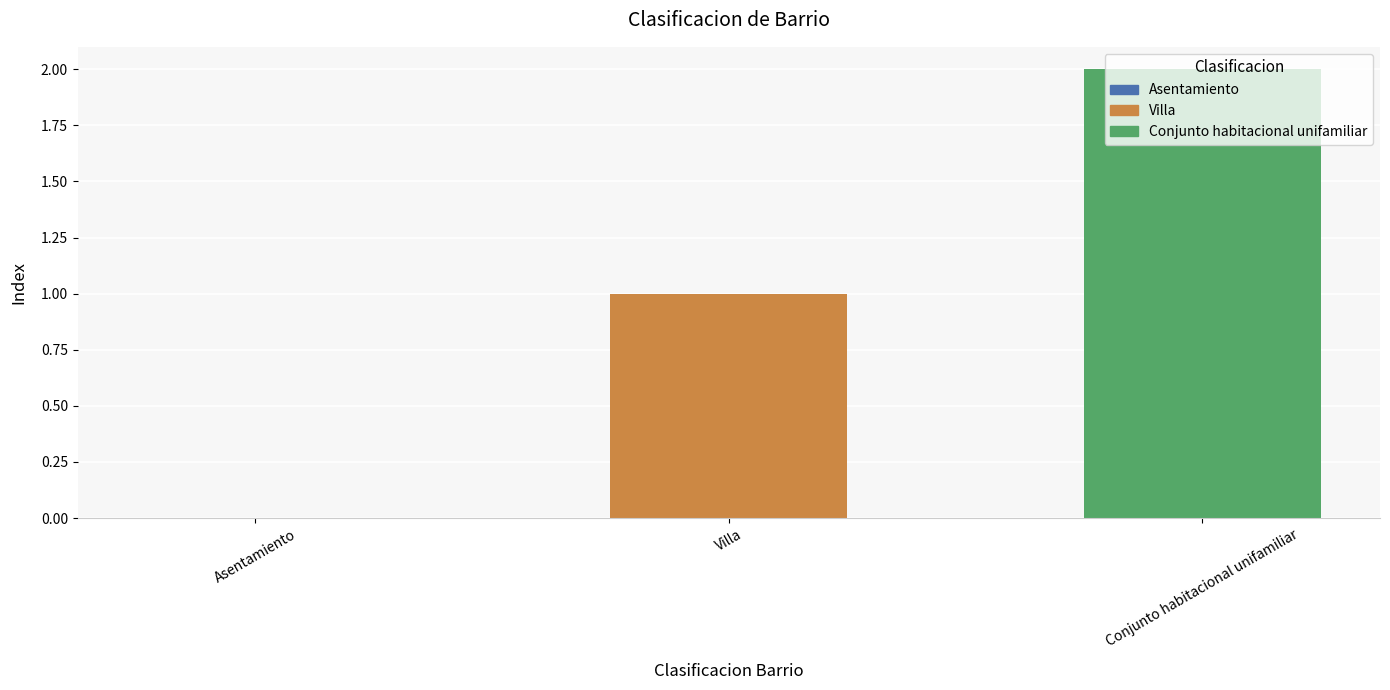

Which has a higher value, Asentamiento or Villa?

Villa